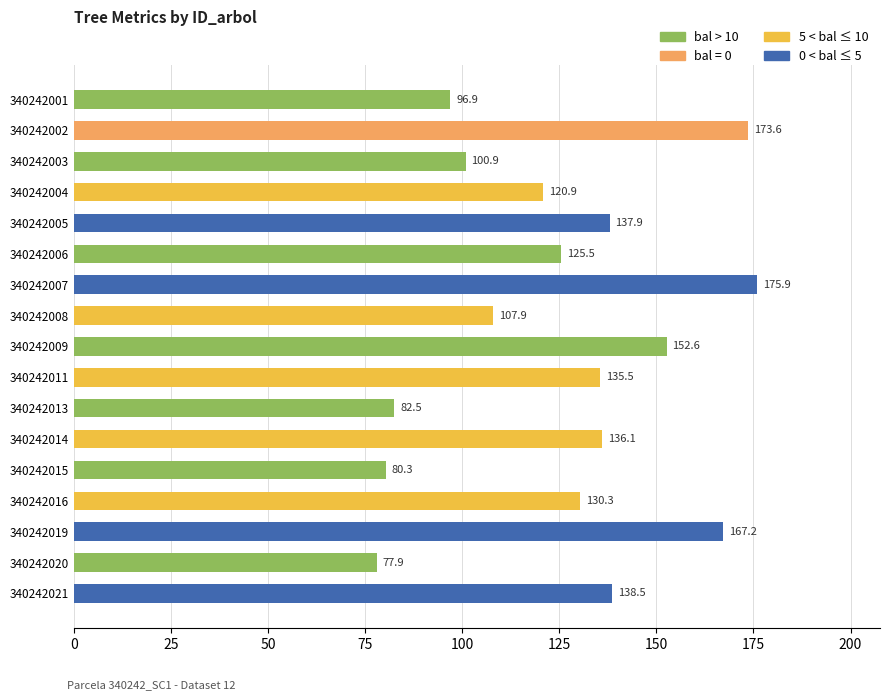

The chart shows a value of 56.2 at 340242008. True or false?

False